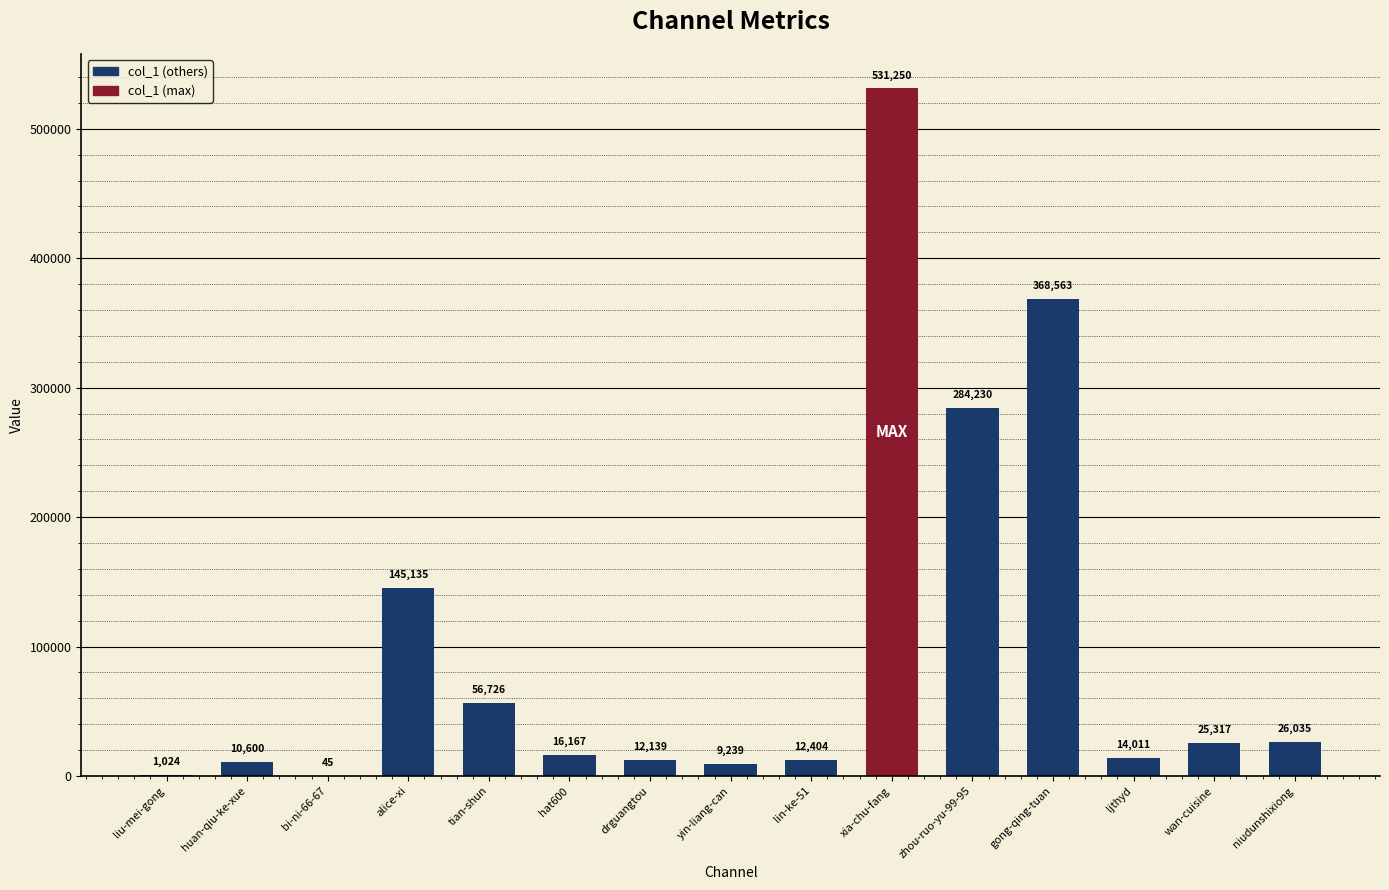

What is the maximum value shown in the chart?

531250